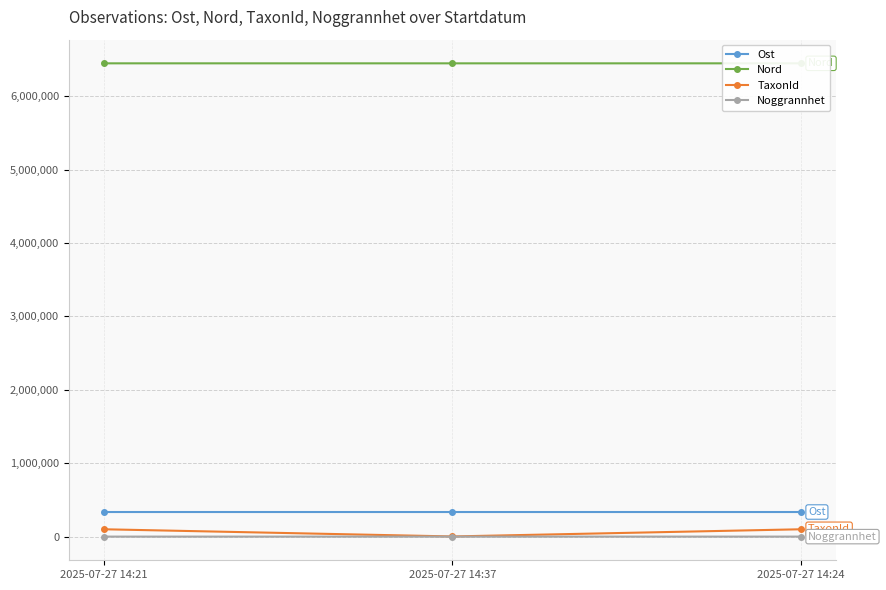

Is the value of Ost at 2025-07-27 14:37 greater than the value of TaxonId at 2025-07-27 14:37?

Yes